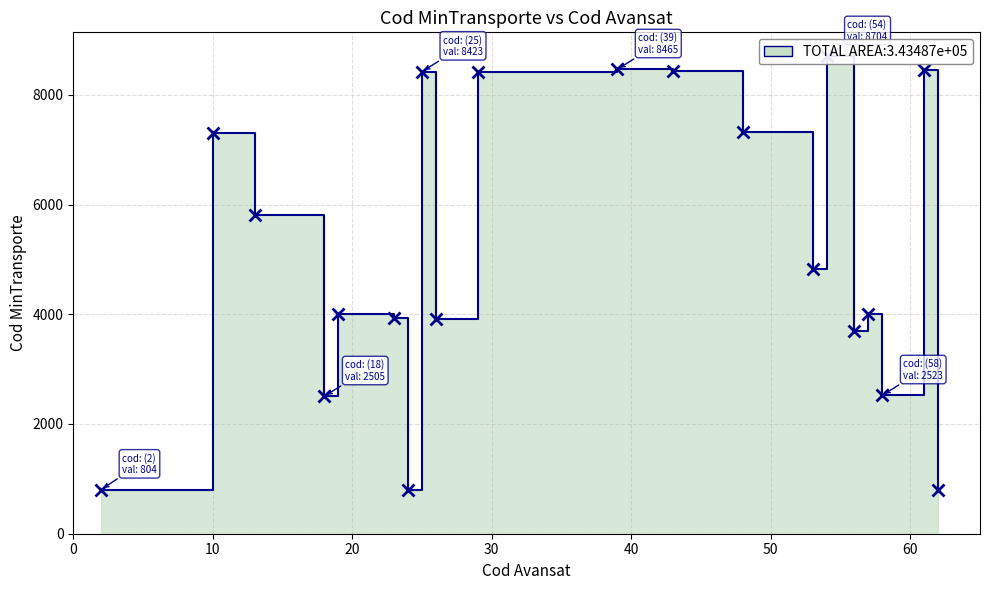

Where is the first local maximum?

10